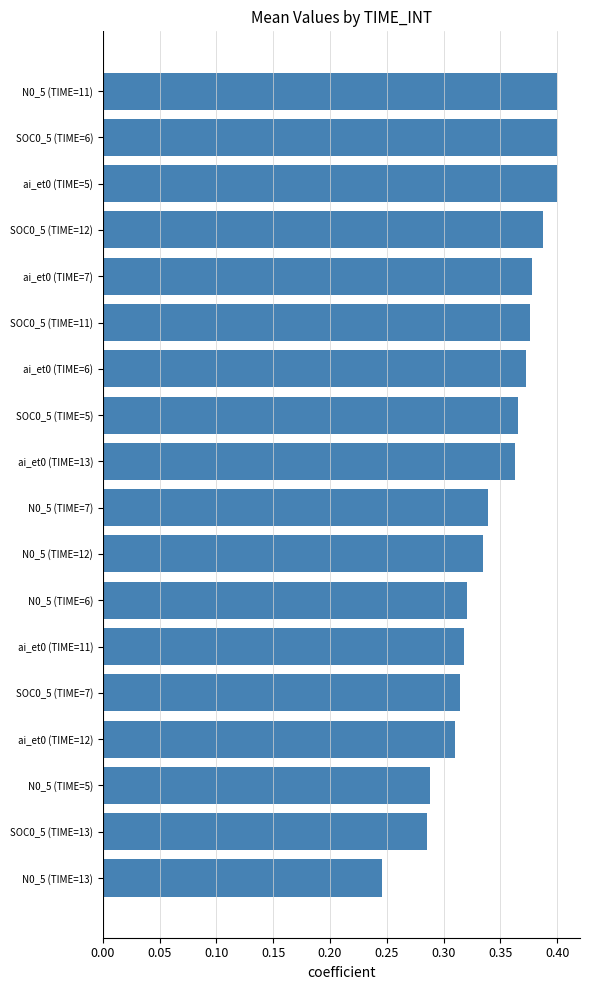

Which label corresponds to the smallest value in the chart?

N0_5 (TIME=13)